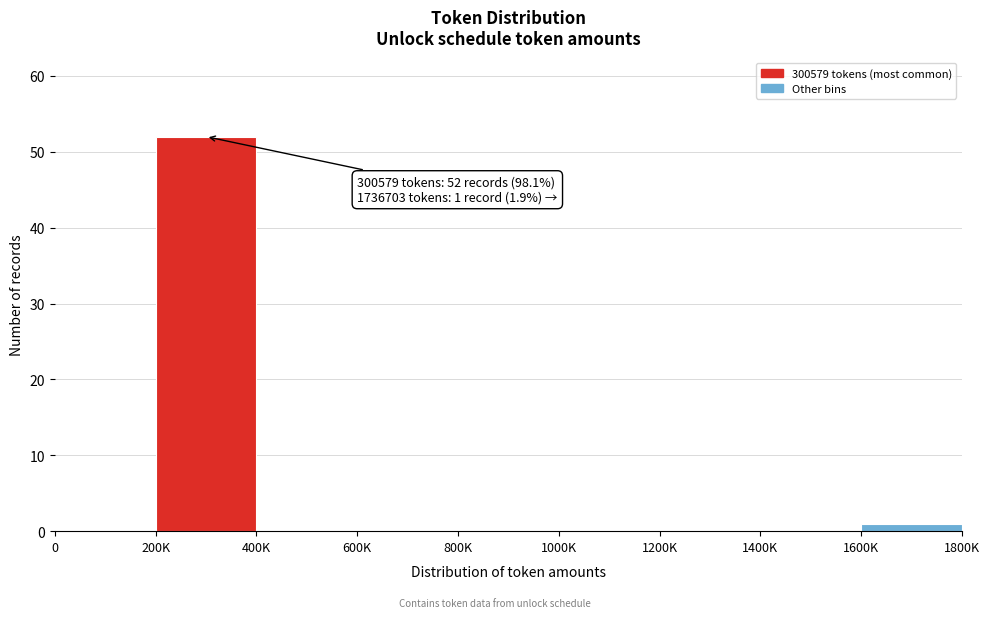

Reading right to left, extract all data points from this chart.

1600K=1	1400K=0	1200K=0	1000K=0	800K=0	600K=0	400K=0	200K=52	0=0